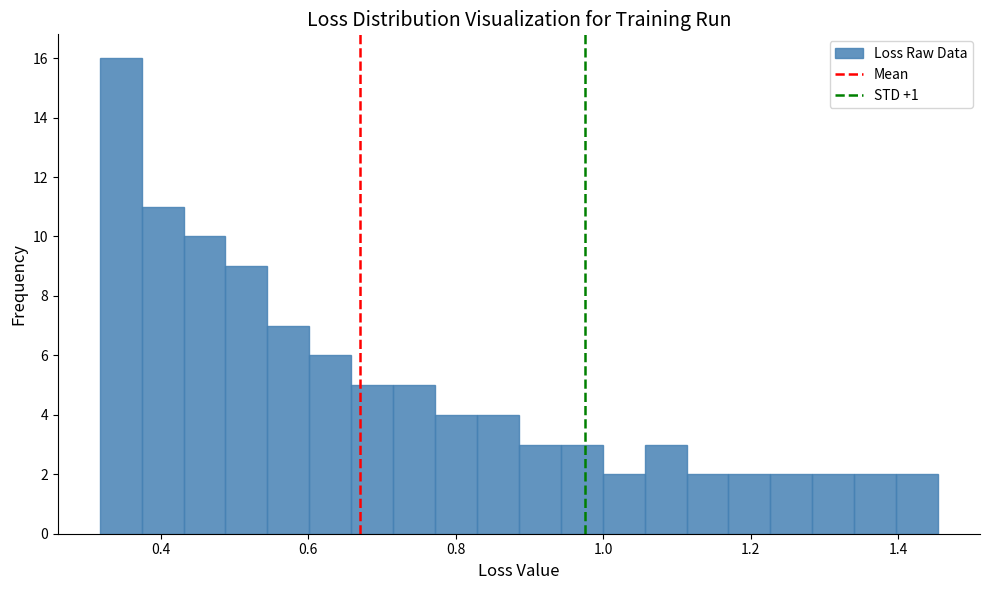

Read against the x-axis, roughly where is the centre of the tallest bar?

0.34